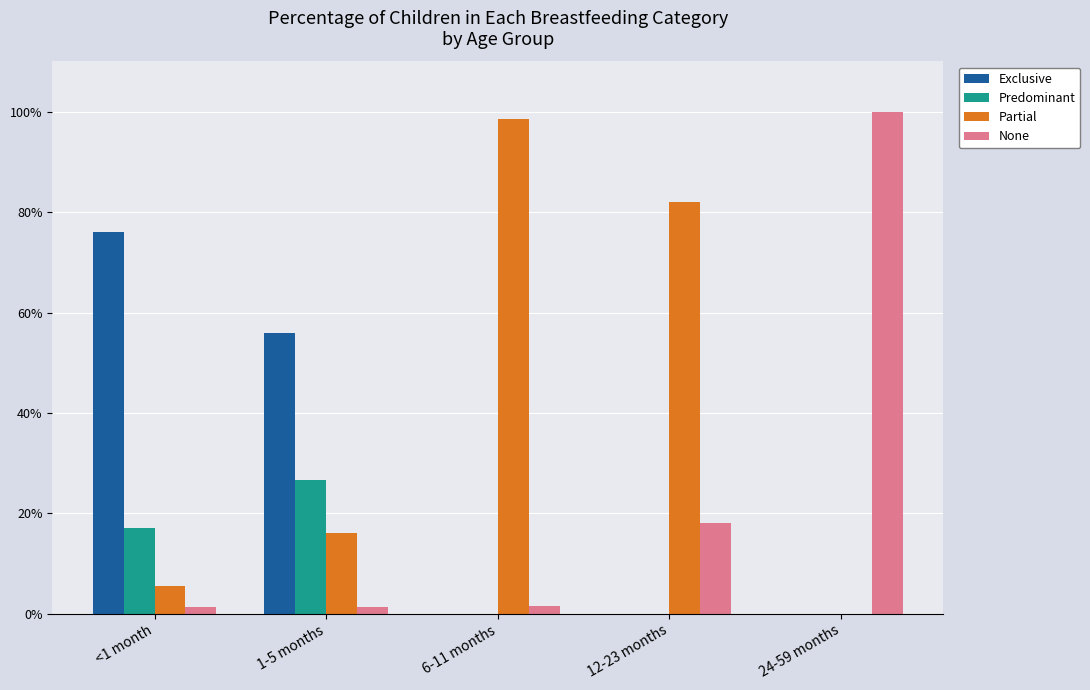

At which category is the sum across all series the highest?

<1 month